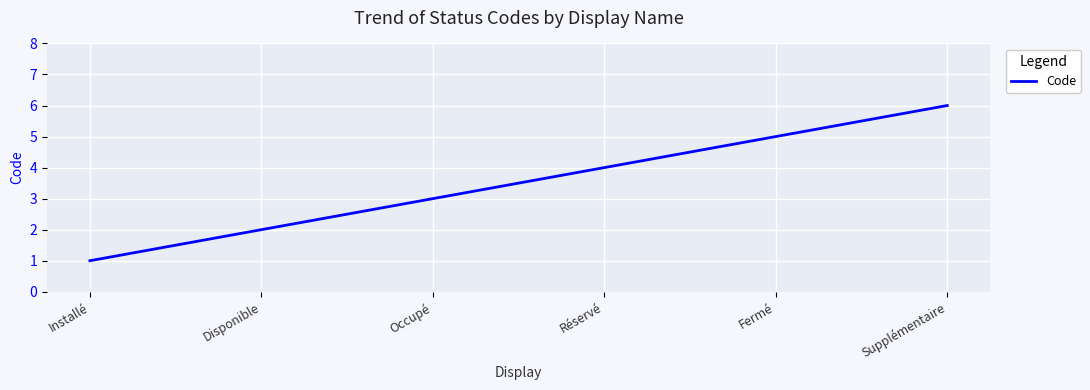

At which category does the chart reach its peak across all series?

Supplémentaire